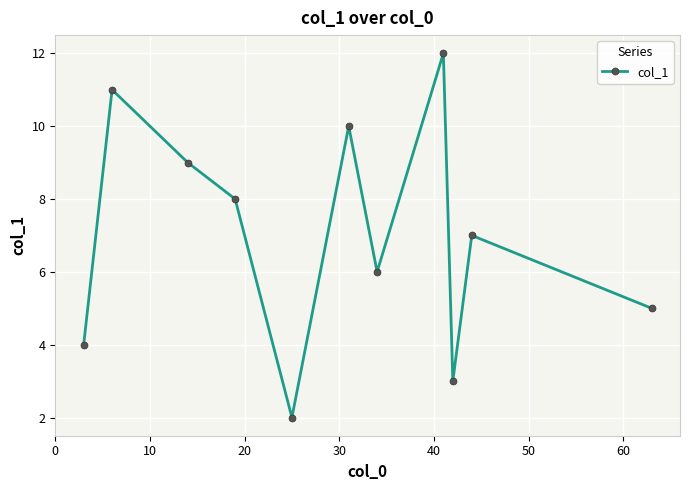

Reading left to right, list all the values displayed in this chart.

4.0	11.0	9.0	8.0	2.0	10.0	6.0	12.0	3.0	7.0	5.0